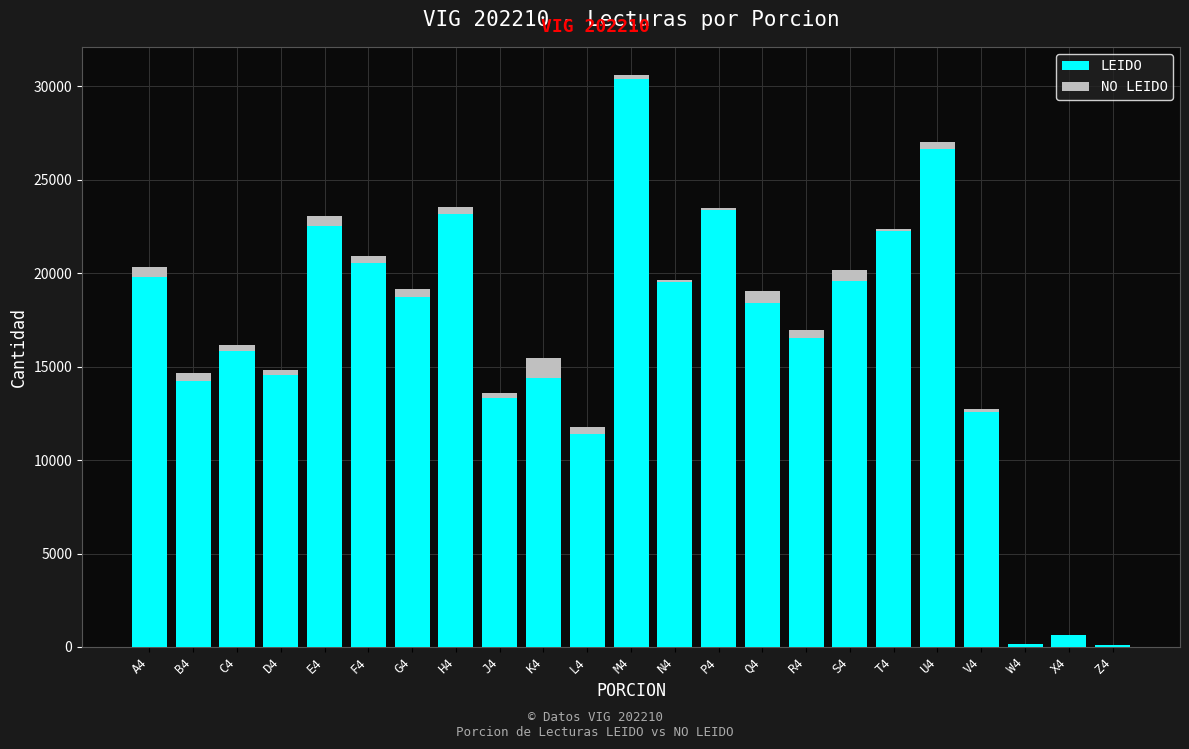

At which category is the sum across all series the highest?

M4